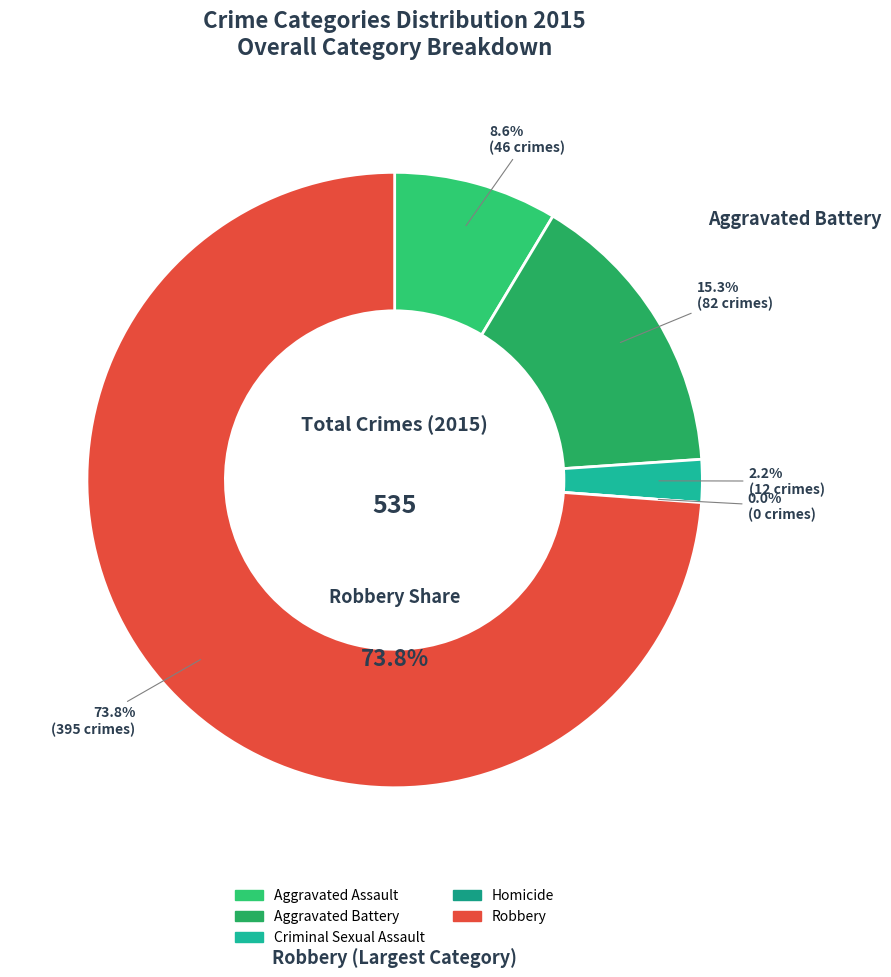

Which slice is the smallest?

Homicide